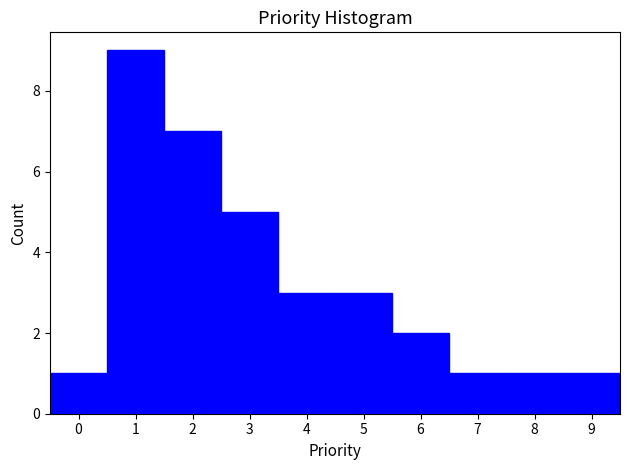

Reading left to right, list every bar in this chart as the range it spans on the x-axis followed by its height. The values are not printed on the chart, so give them approximately, as read against the axis.

-0.5 to 0.5: 1
0.5 to 1.5: 9
1.5 to 2.5: 7
2.5 to 3.5: 5
3.5 to 4.5: 3
4.5 to 5.5: 3
5.5 to 6.5: 2
6.5 to 7.5: 1
7.5 to 8.5: 1
8.5 to 9.5: 1